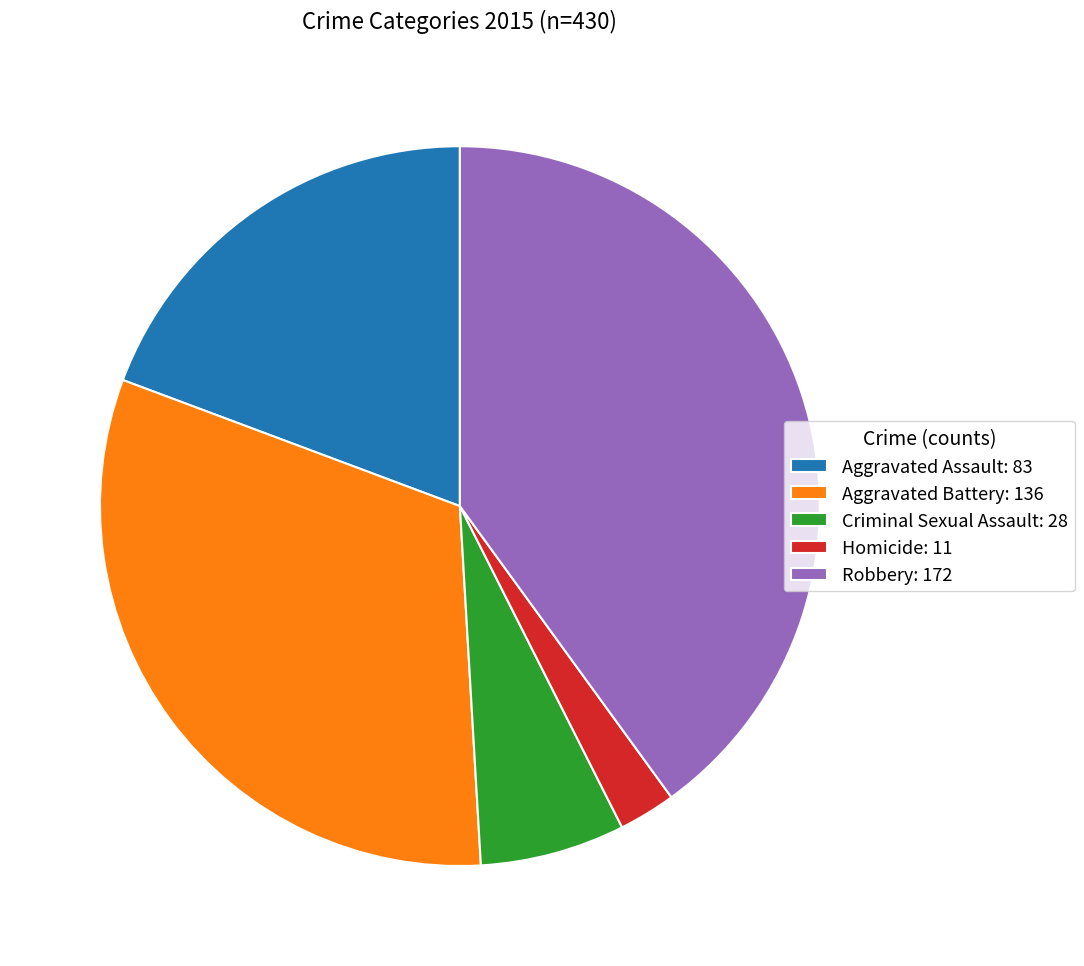

Which has a higher value, Aggravated Battery: 136 or Aggravated Assault: 83?

Aggravated Battery: 136